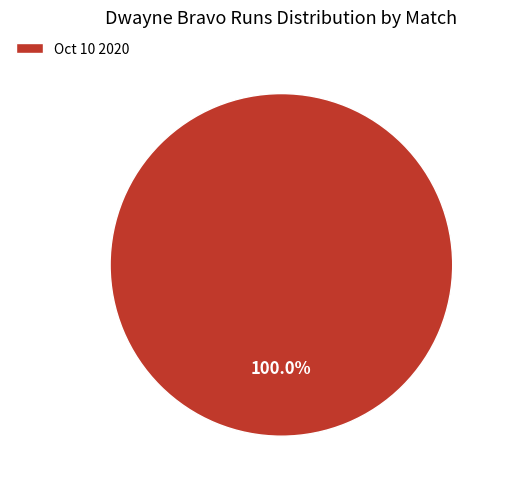

Rank the categories by value from highest to lowest.

Oct 10 2020